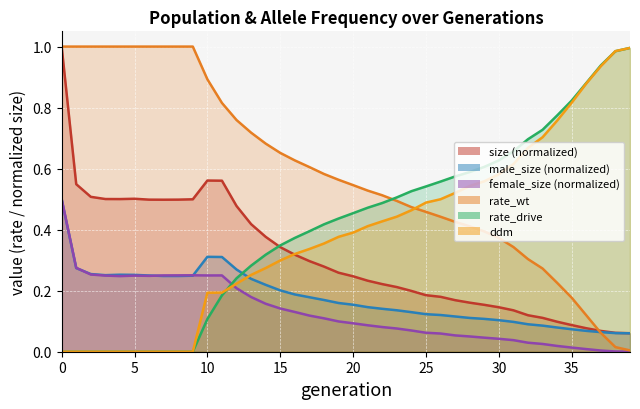

The value of female_size at 25 is 0.1. True or false?

True